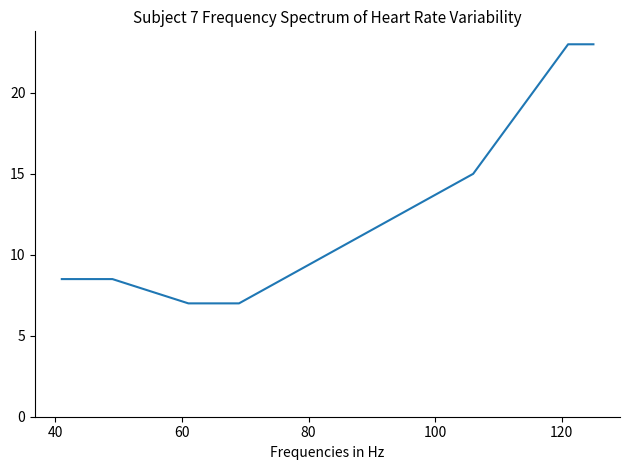

How many lines are shown in the chart?

1